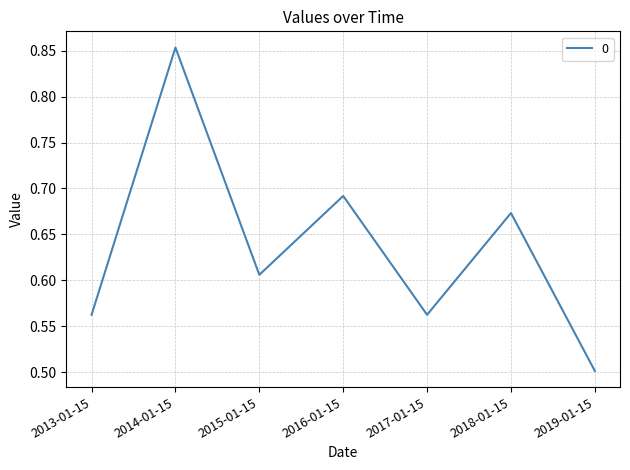

What position from the right is 2015-01-15?

5